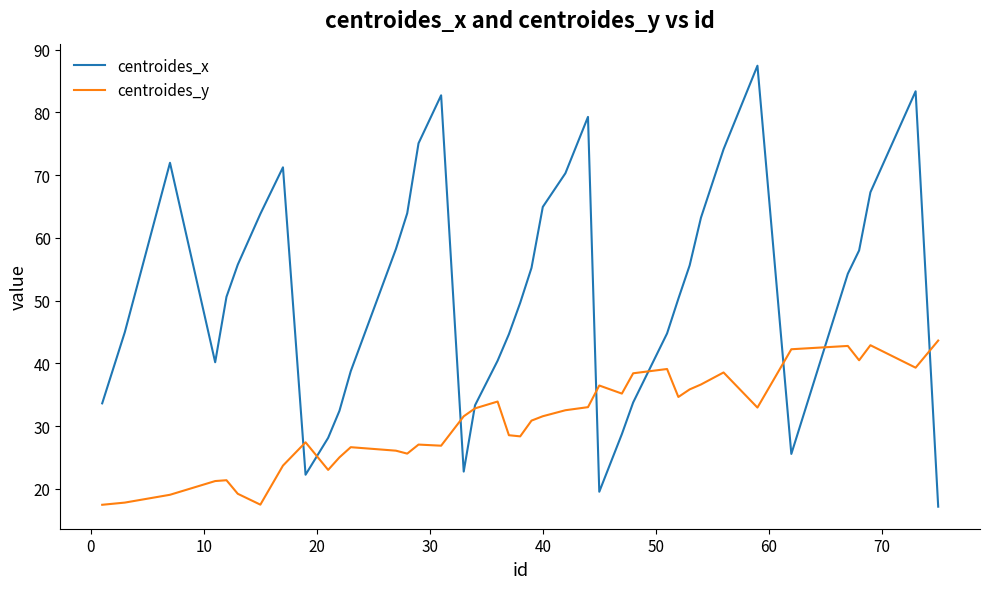

True or false: centroides_x has more than 0 interior local peaks.

True